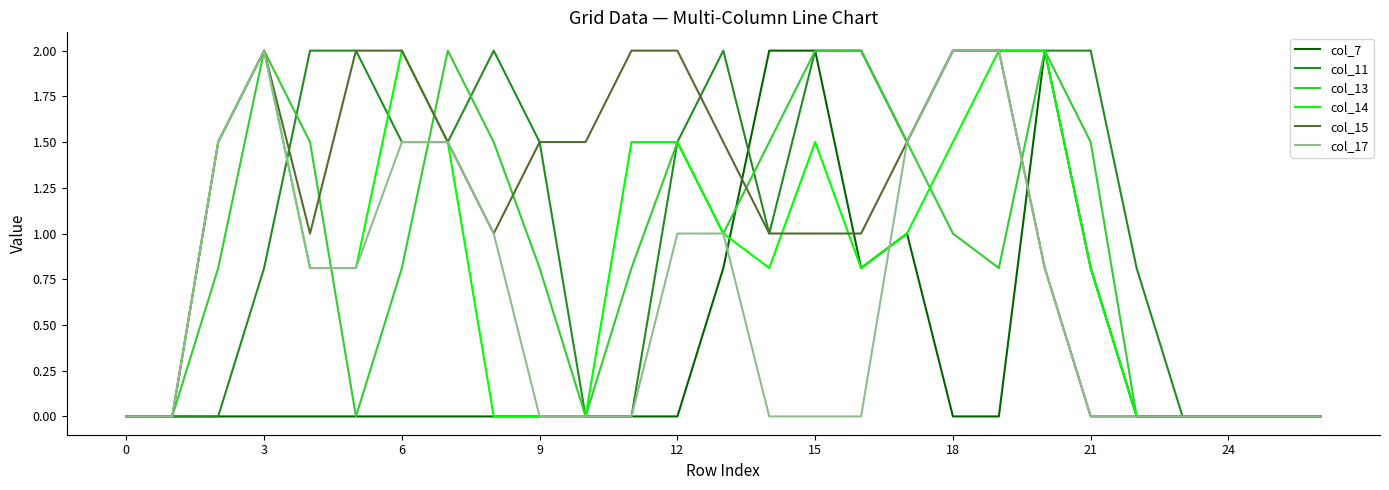

What is the highest value of the col_7 series?

2.0